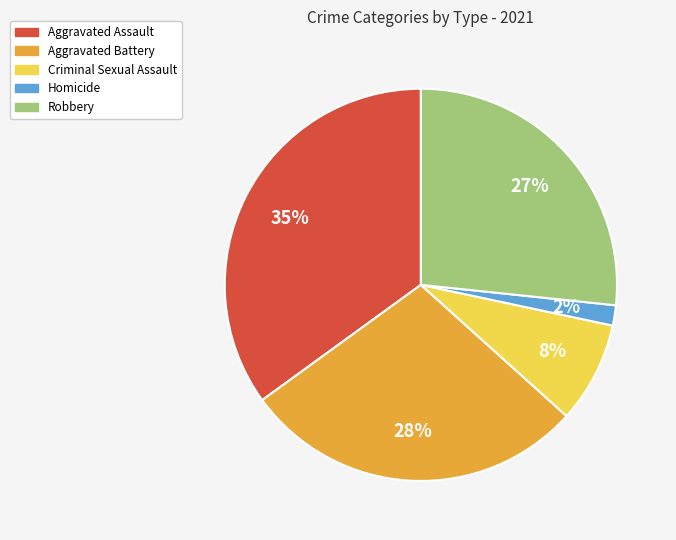

Count the number of slices in the pie.

5